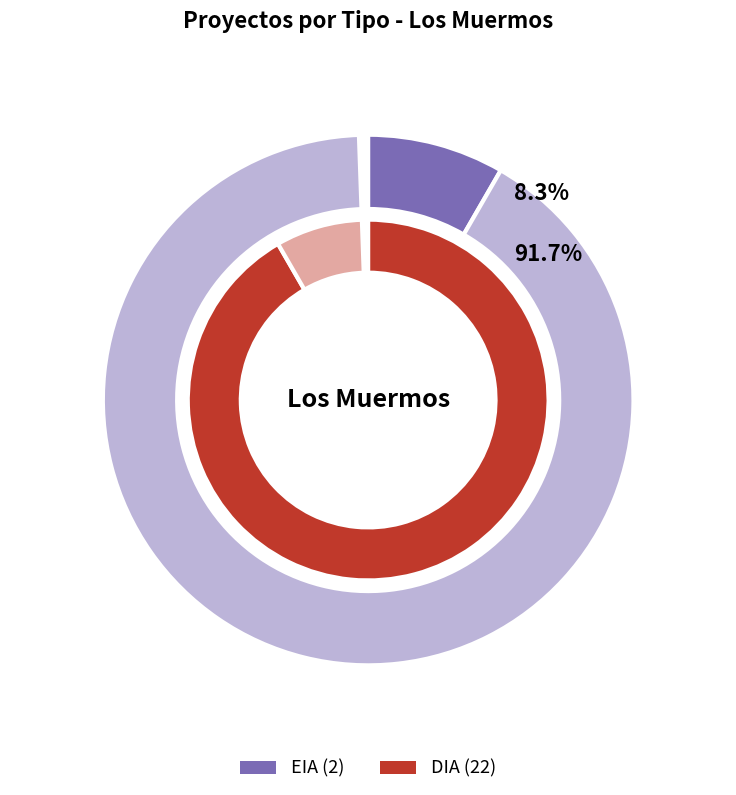

To the nearest percent, what is the difference between the EIA and DIA slice percentages?

83%